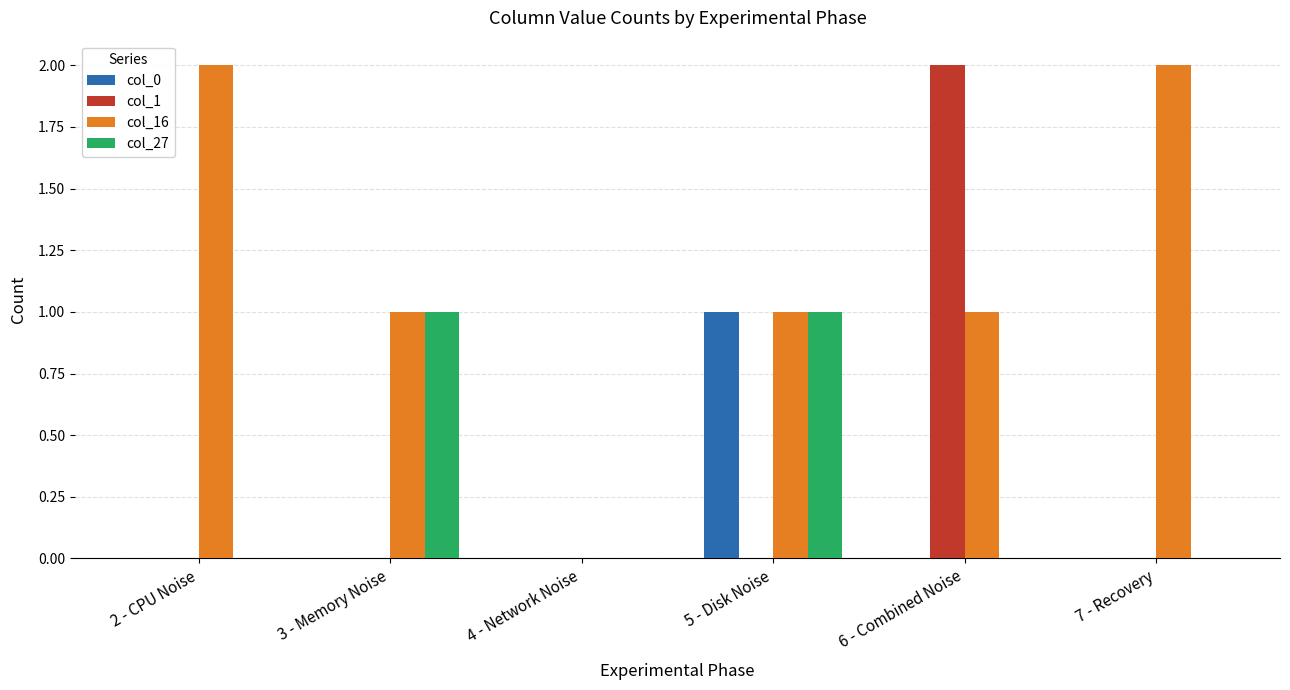

Which series has the largest total across all categories?

col_16